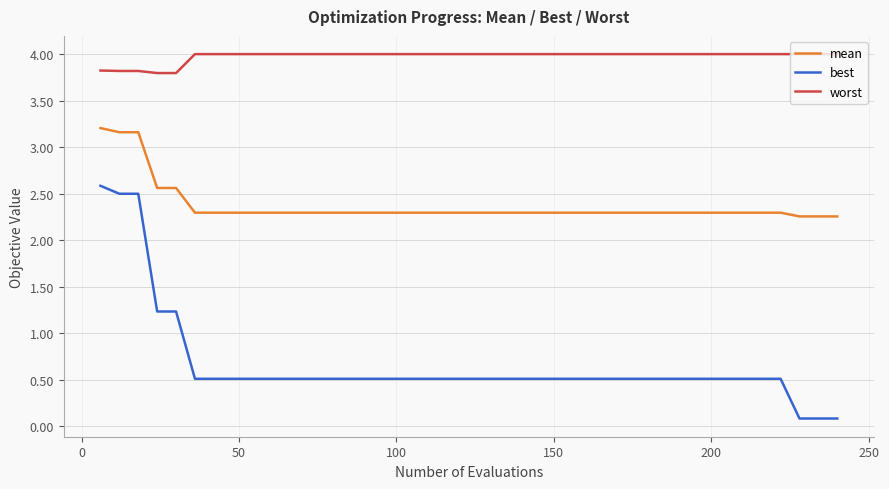

True or false: mean and best cross at least once.

False